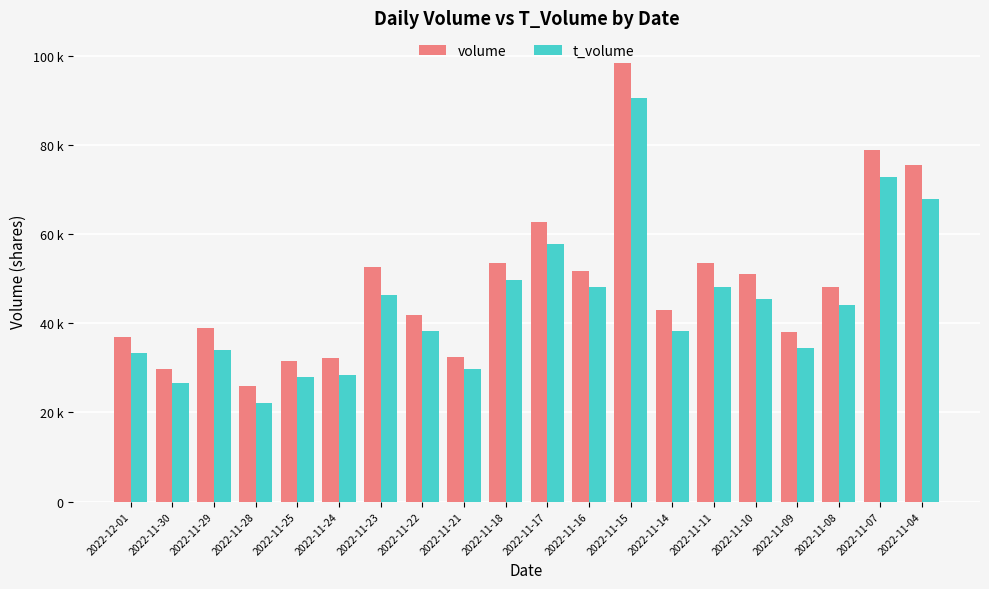

What is the difference between the t_volume values at 2022-11-04 and 2022-11-29?

33762